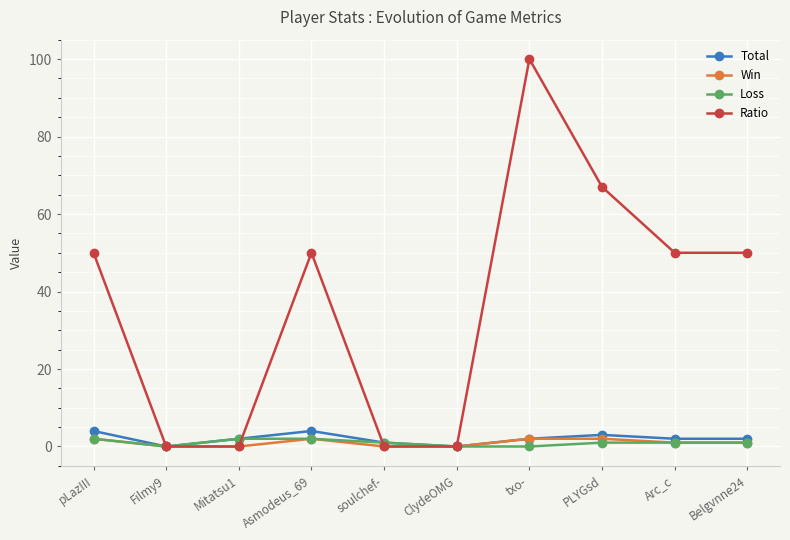

Between Mitatsu1 and Arc_c, which series saw the biggest shift?

Ratio